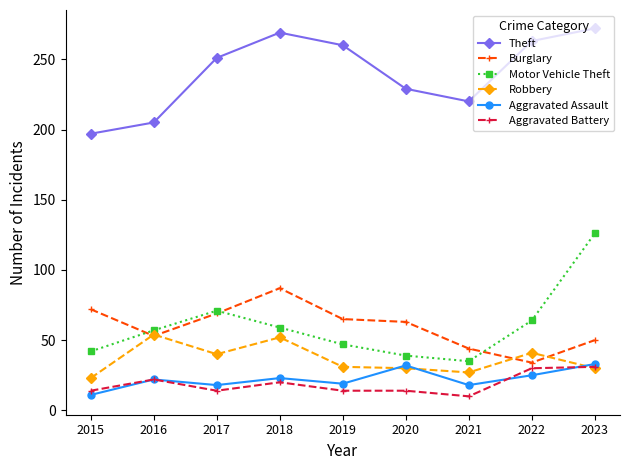

In Theft, how many points are higher than both neighbors (excluding endpoints)?

1